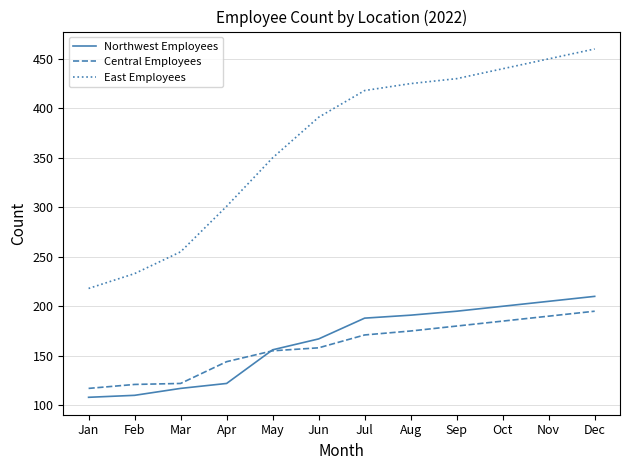

True or false: Northwest Employees has a value of 140 at Oct.

False